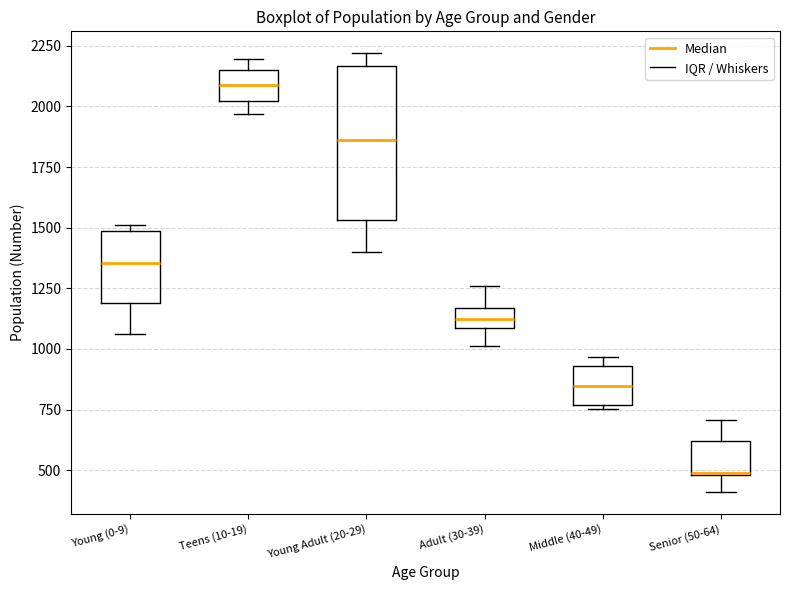

Which box is the tallest, from its lower edge to its upper edge?

Young Adult (20-29)